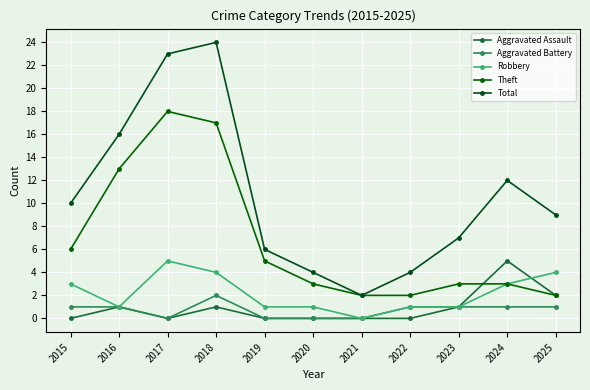

Reading left to right, list all the values displayed in this chart.

Aggravated Assault: 0	1	0	1	0	0	0	0	1	5	2
Aggravated Battery: 1	1	0	2	0	0	0	1	1	1	1
Robbery: 3	1	5	4	1	1	0	1	1	3	4
Theft: 6	13	18	17	5	3	2	2	3	3	2
Total: 10	16	23	24	6	4	2	4	7	12	9